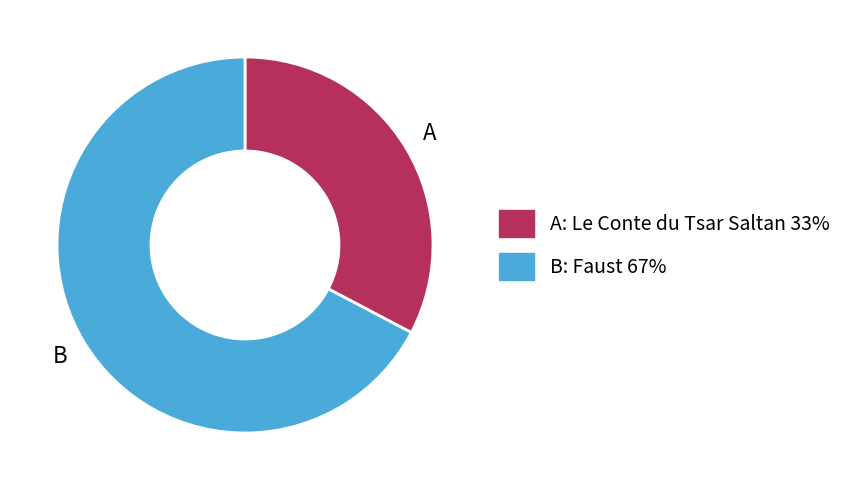

Is there any slice that represents more than half of the pie?

Yes